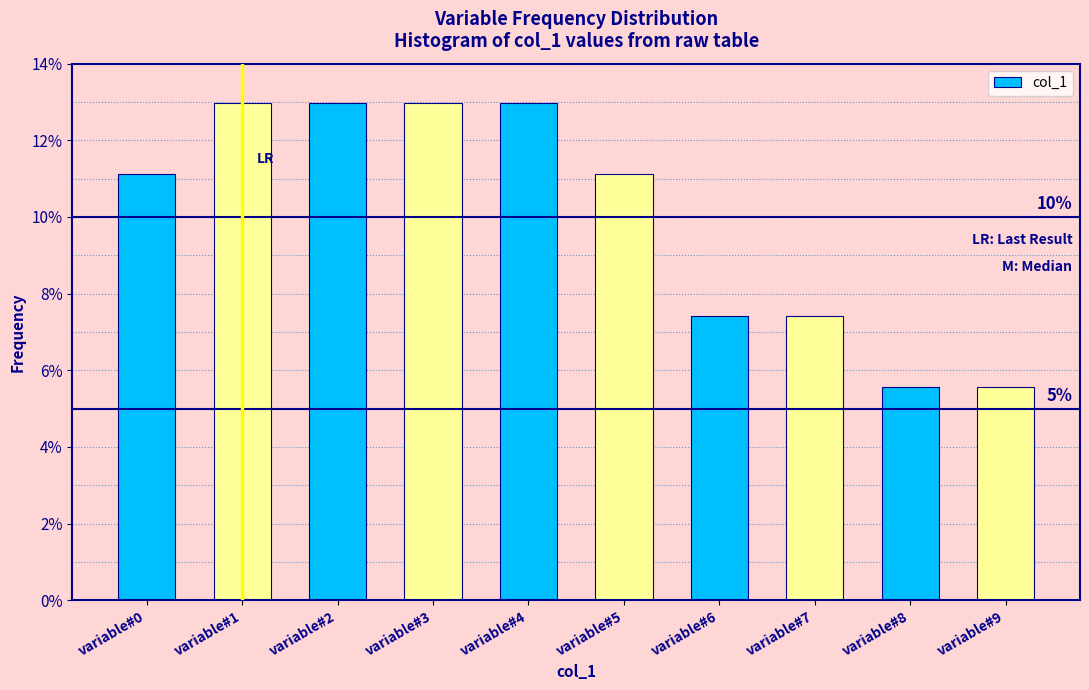

Reading left to right, what are all the values shown in this chart?

variable#0=11.1	variable#1=13.0	variable#2=13.0	variable#3=13.0	variable#4=13.0	variable#5=11.1	variable#6=7.4	variable#7=7.4	variable#8=5.6	variable#9=5.6